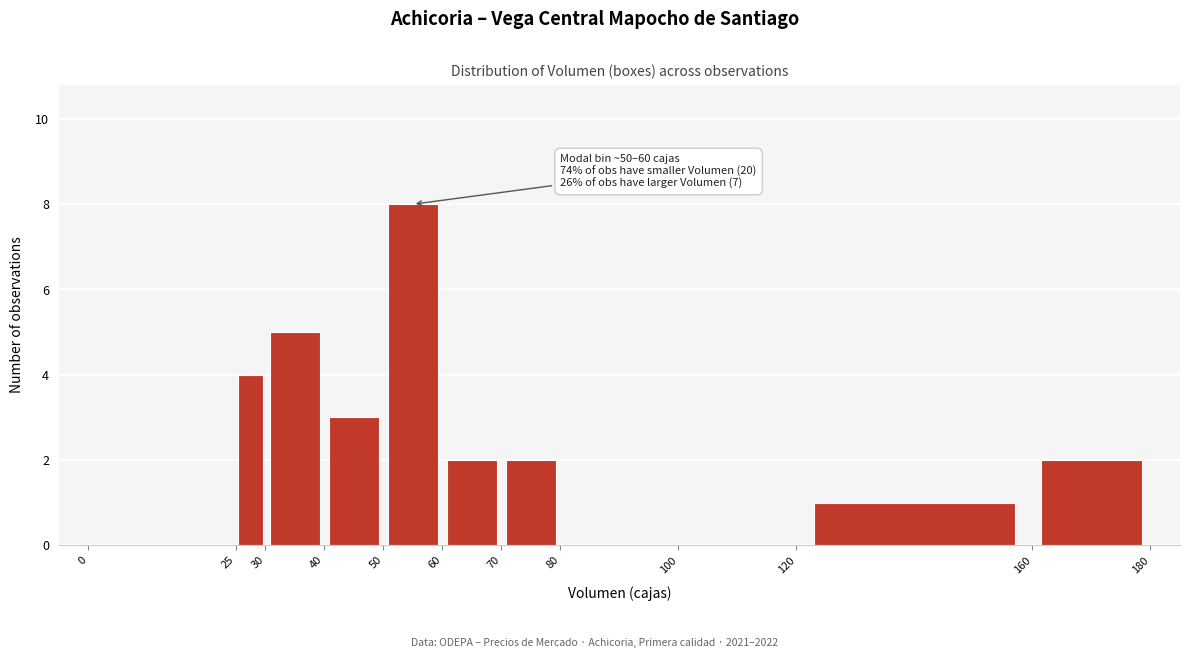

Over which range of the x-axis is the bar tallest?

50 to 60